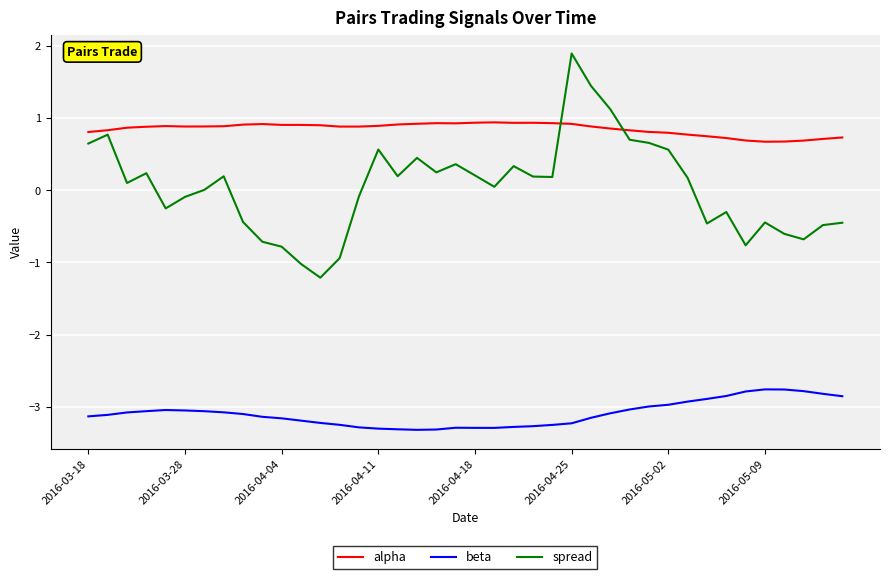

Which series has the widest spread of values?

spread